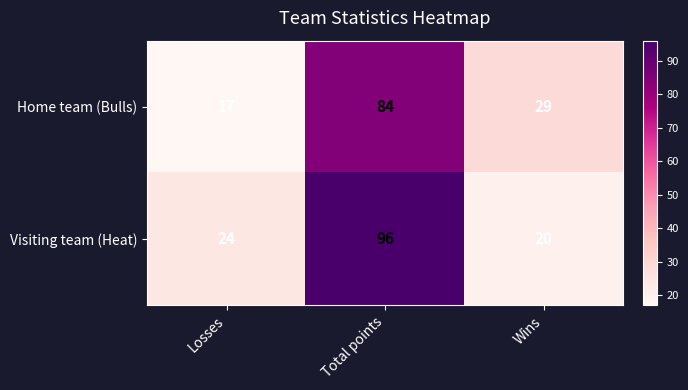

Which series changed the most between Losses and Wins?

Home team (Bulls)